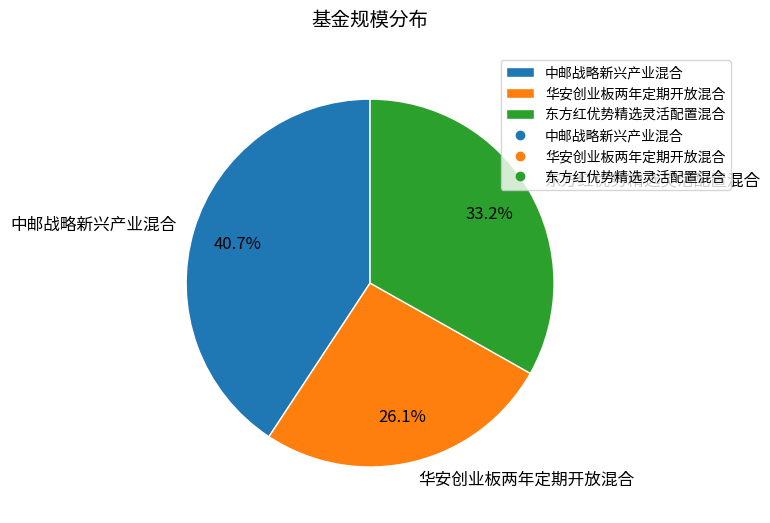

What portion of the pie excludes 东方红优势精选灵活配置混合?

66.8%